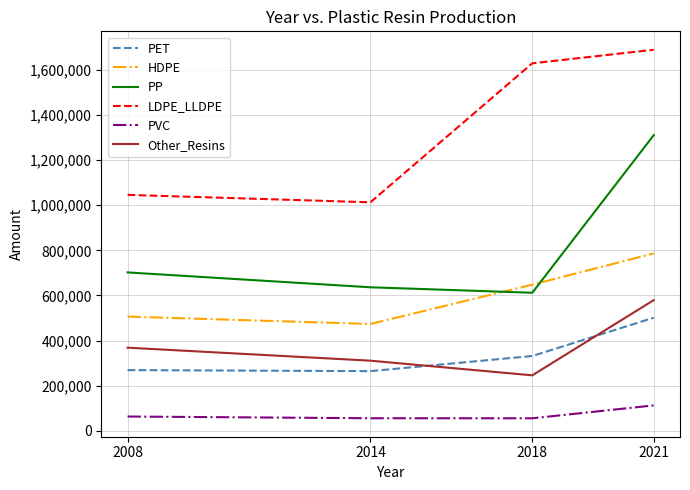

Read the Other_Resins value at 2018.

245636.9